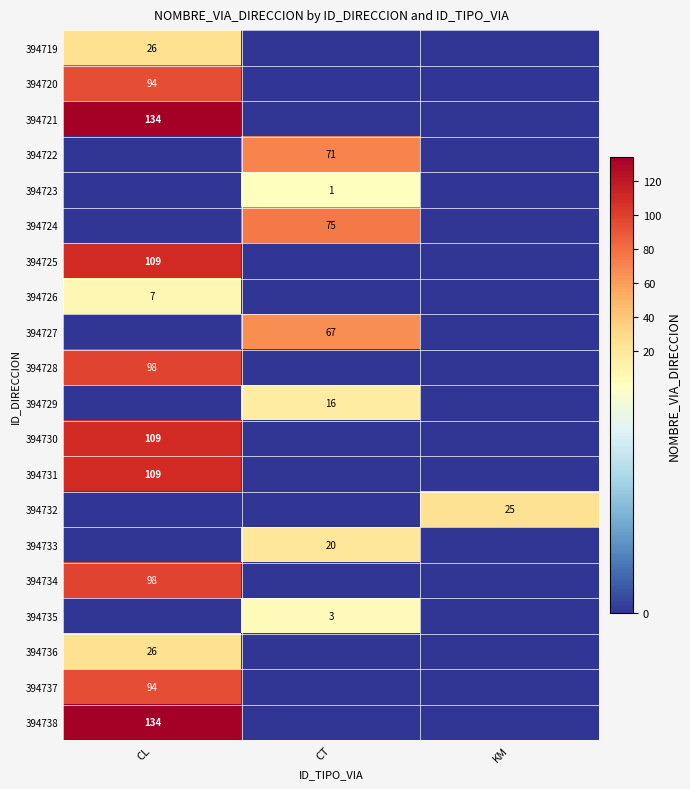

What is the total value across all series at CL?

1038